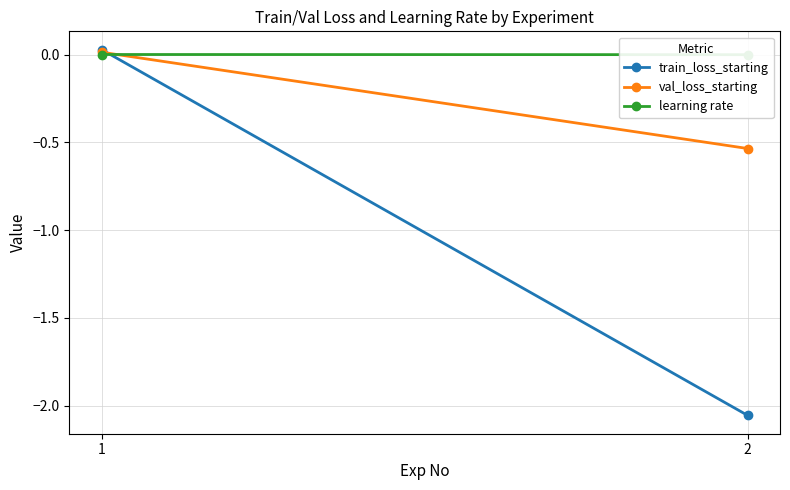

Rank the series by their maximum value, from highest to lowest.

train_loss_starting, val_loss_starting, learning rate